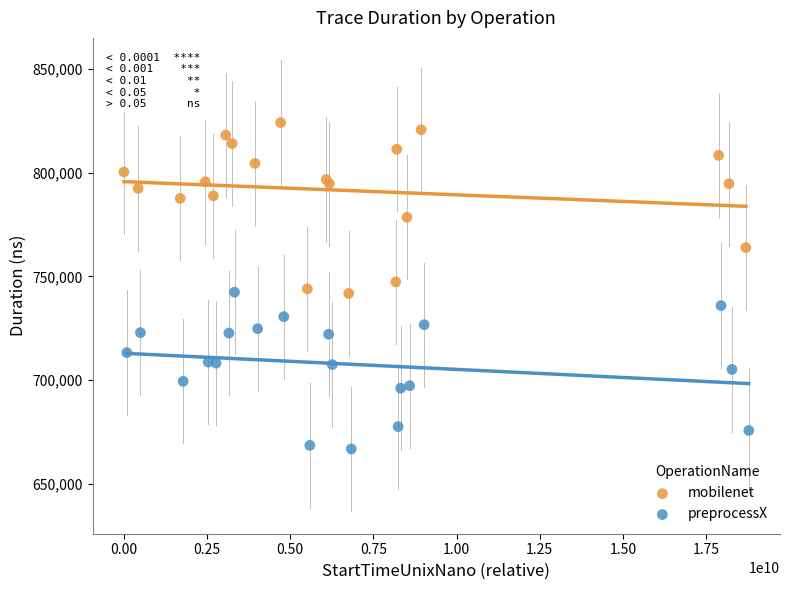

Which series contains the lowest Y value?

preprocessX